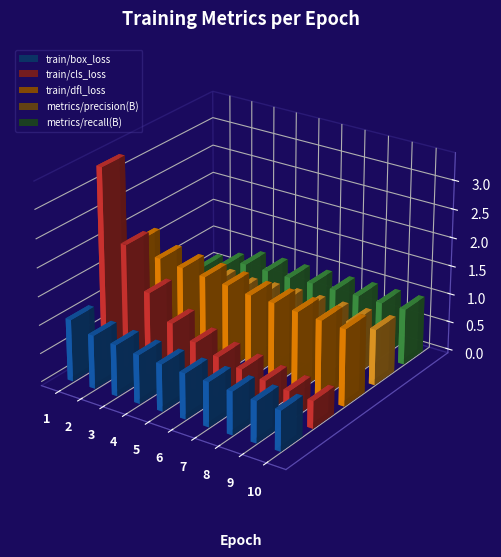

What is the sum of all train/box_loss values?

8.4